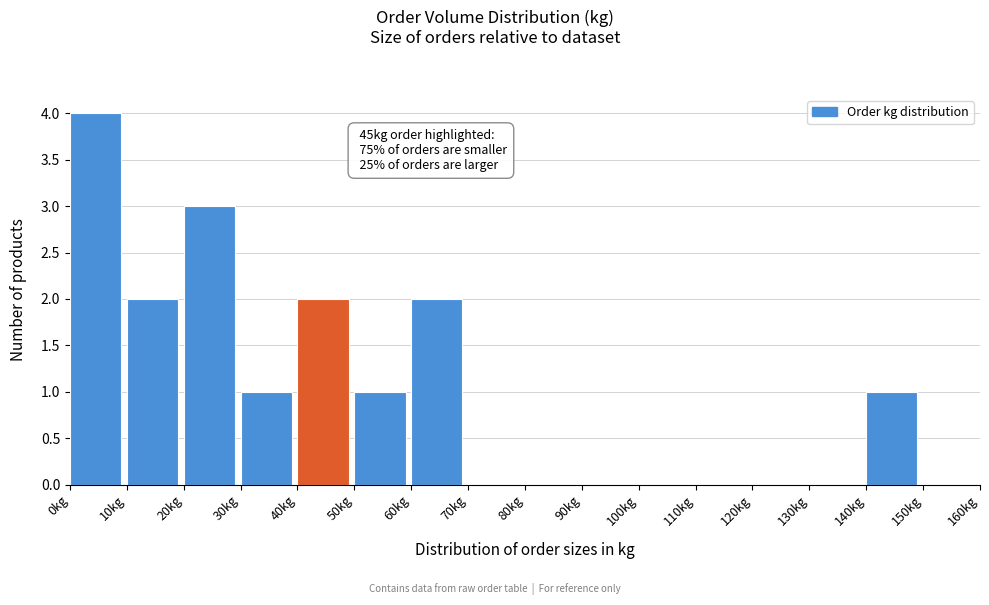

Which range on the x-axis has the tallest bar?

0 to 10